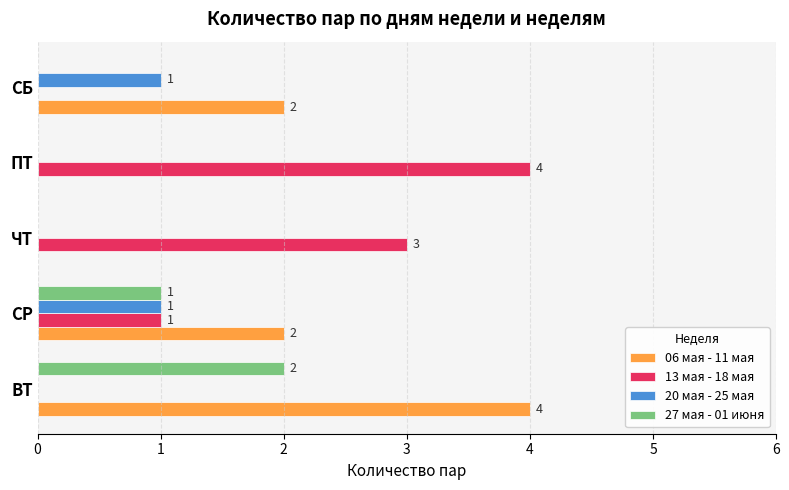

How many 06 мая - 11 мая values are between 0 and 2?

4